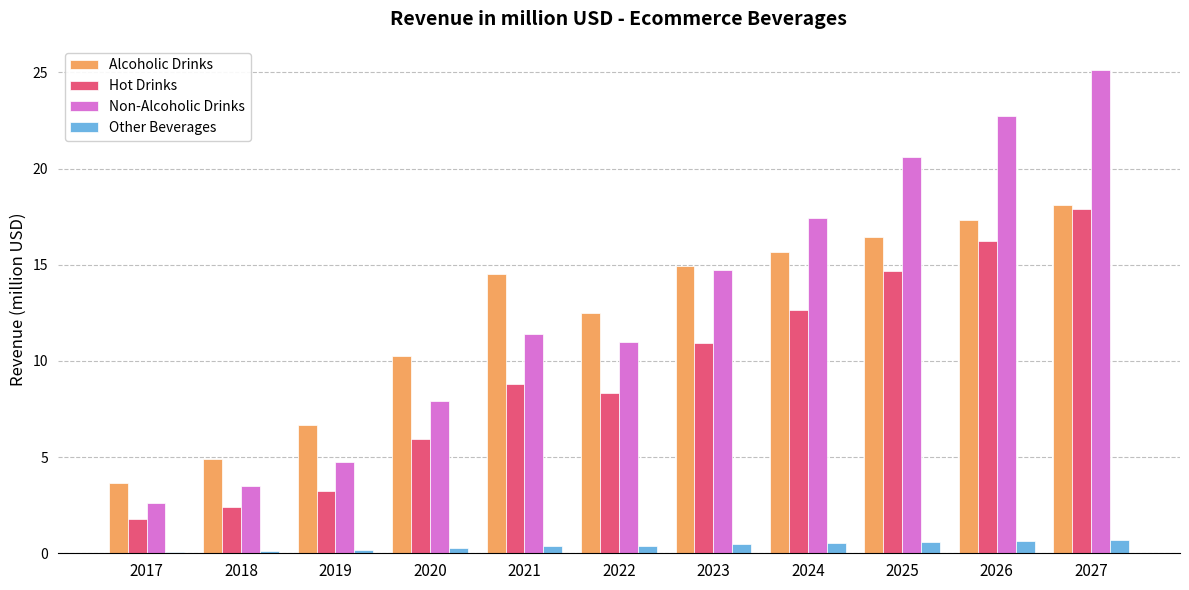

What is the minimum value for Alcoholic Drinks?

3.7